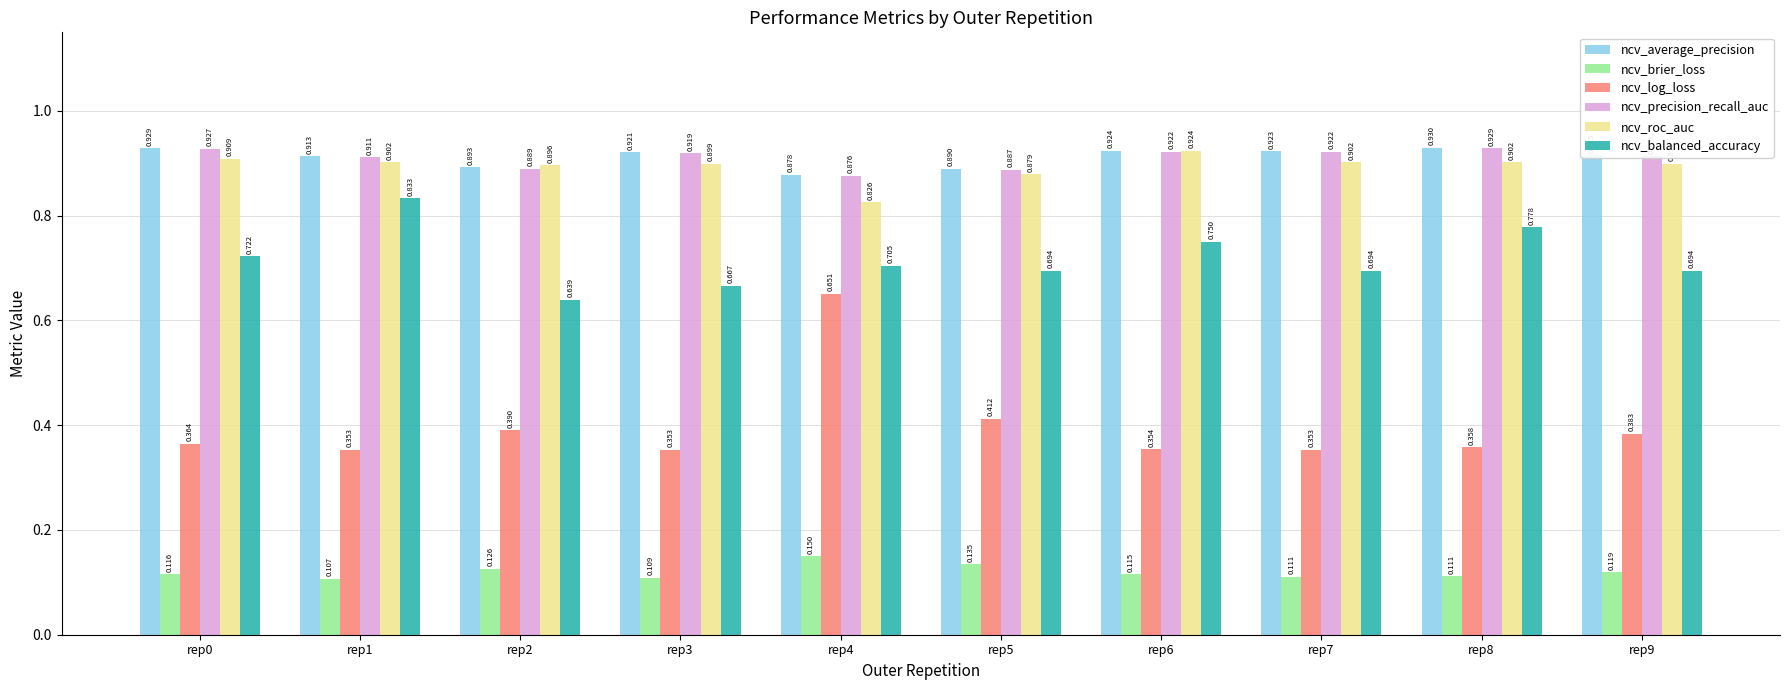

Which series has the largest total across all categories?

ncv_average_precision